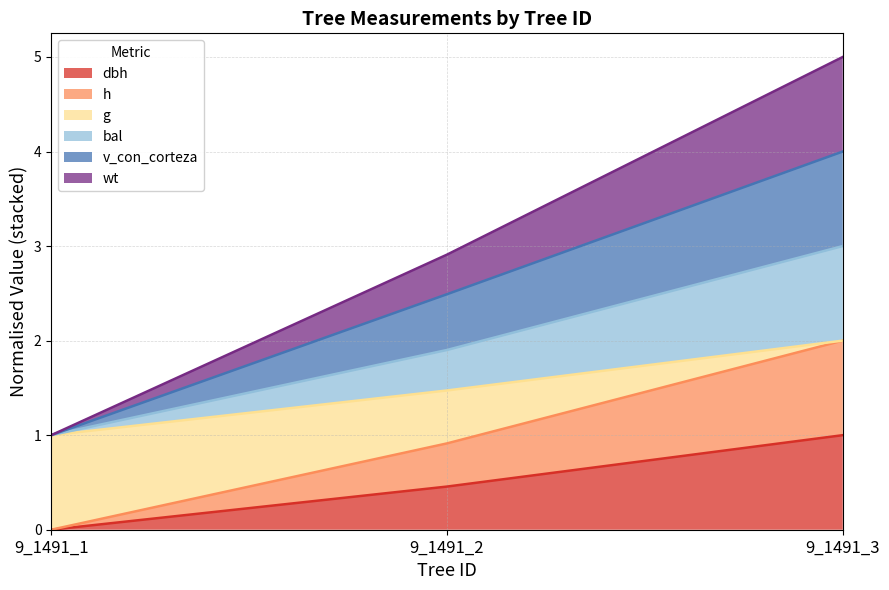

Is it true that g equals 4.5 at 9_1491_3?

False